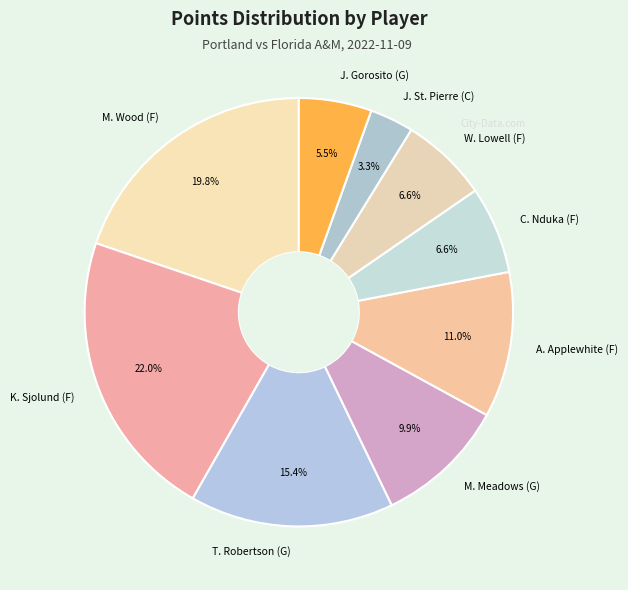

How many segments does this pie chart have?

9